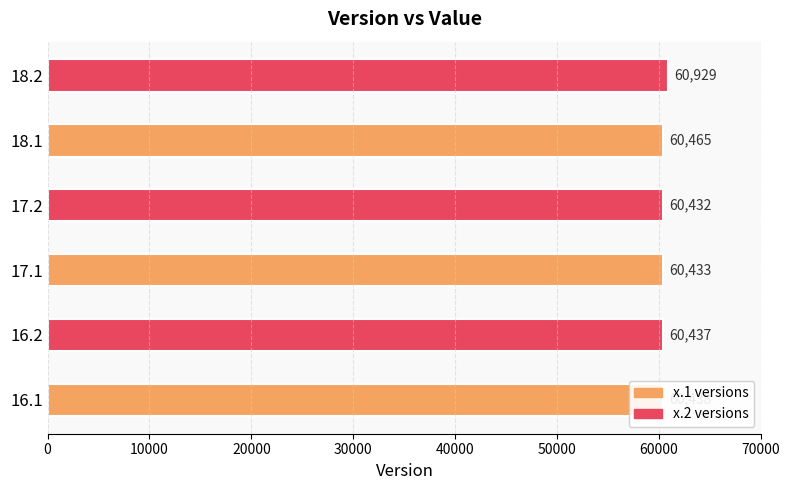

True or false: the data shows 102508 at 17.1.

False